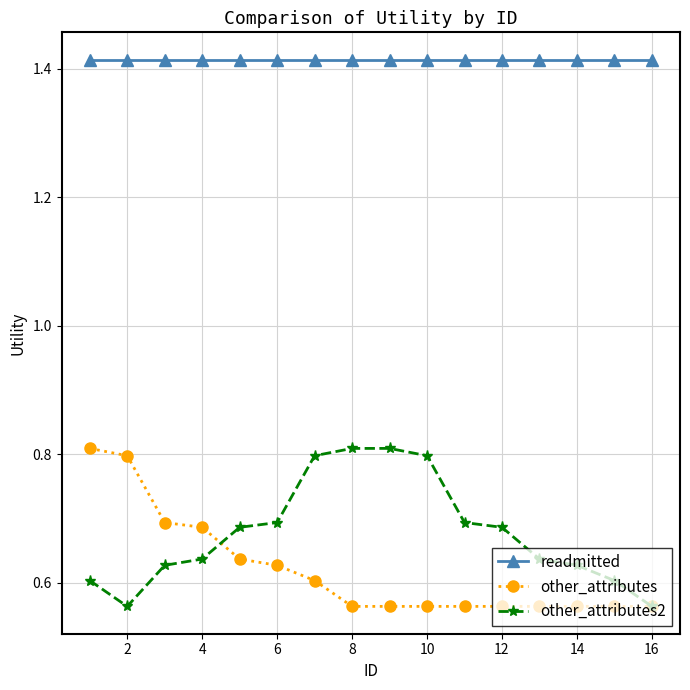

Which series has the largest total across all categories?

readmitted